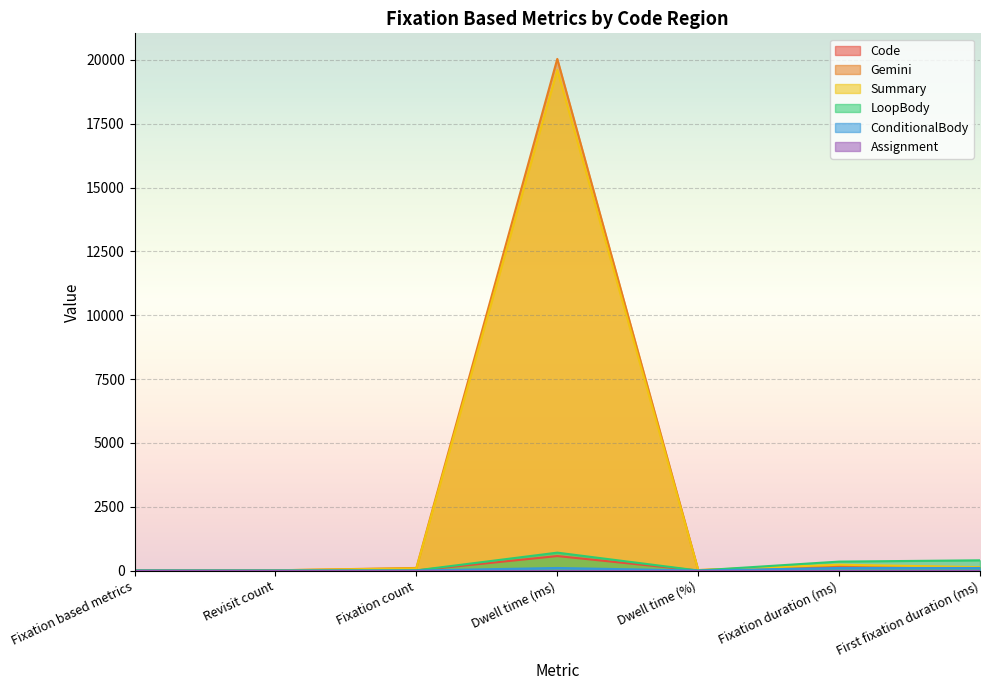

True or false: LoopBody has more than 2 points higher than both neighbors.

False